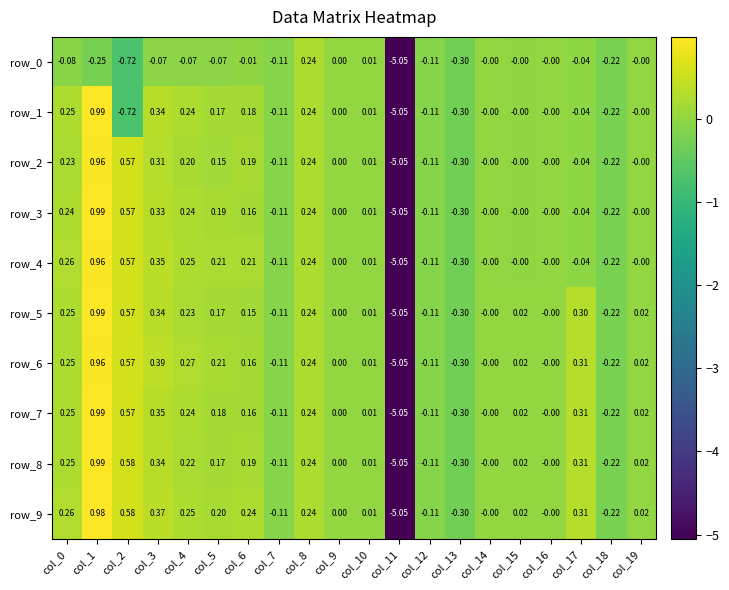

What is the sum of the row_5 values at col_4 and col_10?

0.2